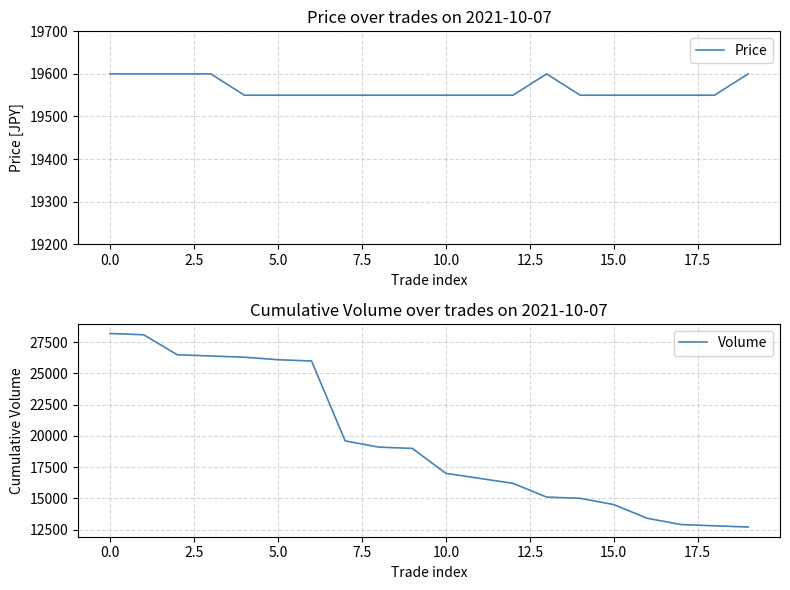

Which series has the largest total across all categories?

Volume